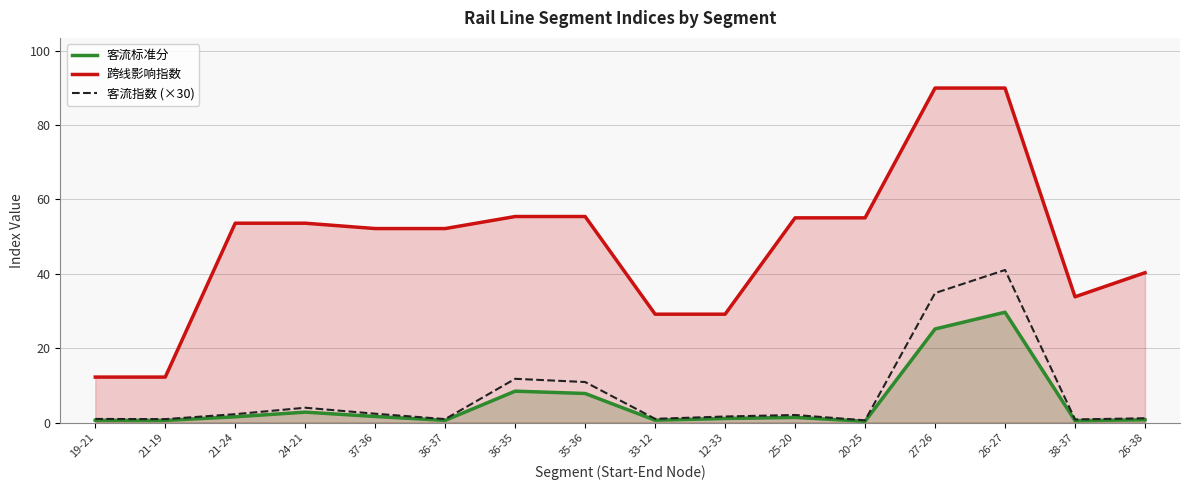

True or false: 客流标准分 and 跨线影响指数 intersect in this chart.

False